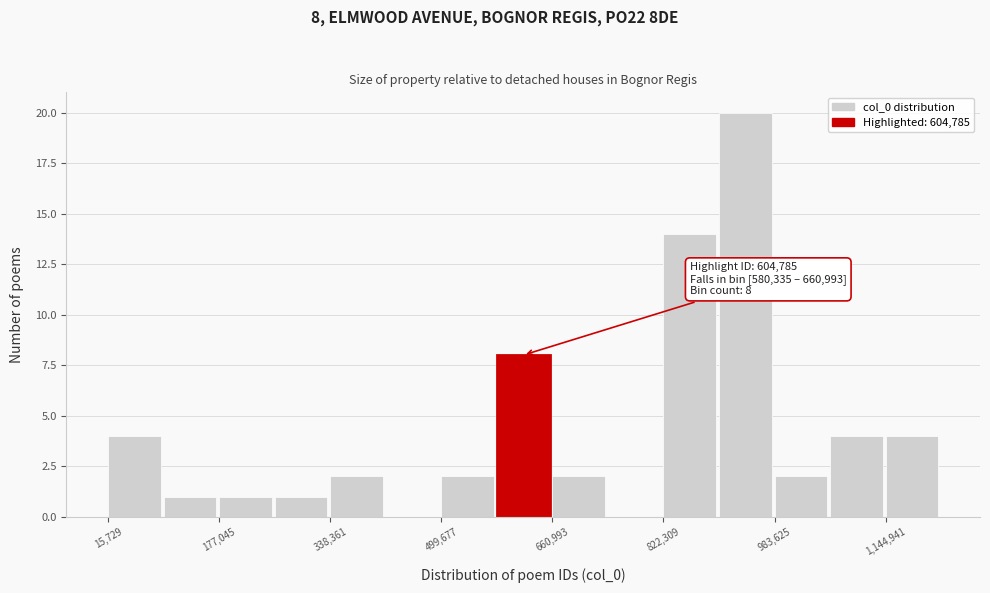

Over which range of the x-axis is the bar tallest?

900000 to 980000